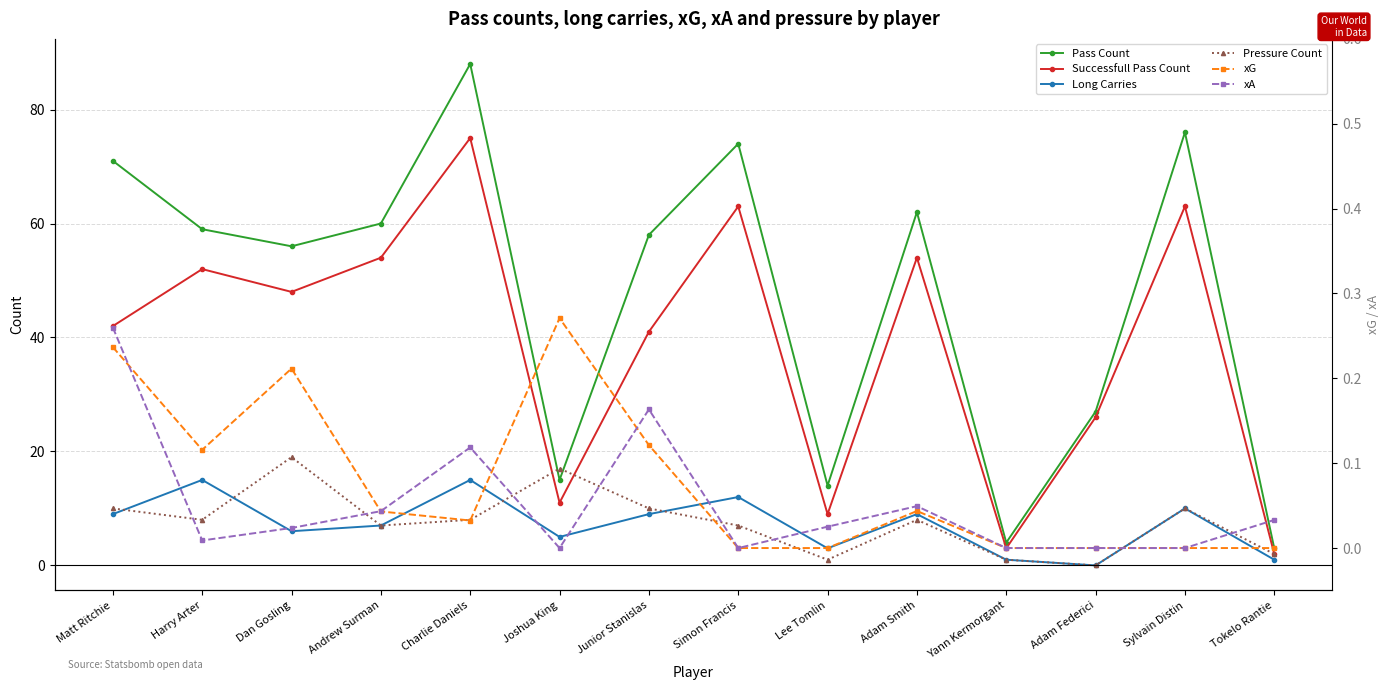

Which category has the highest value in the Long Carries series?

Harry Arter